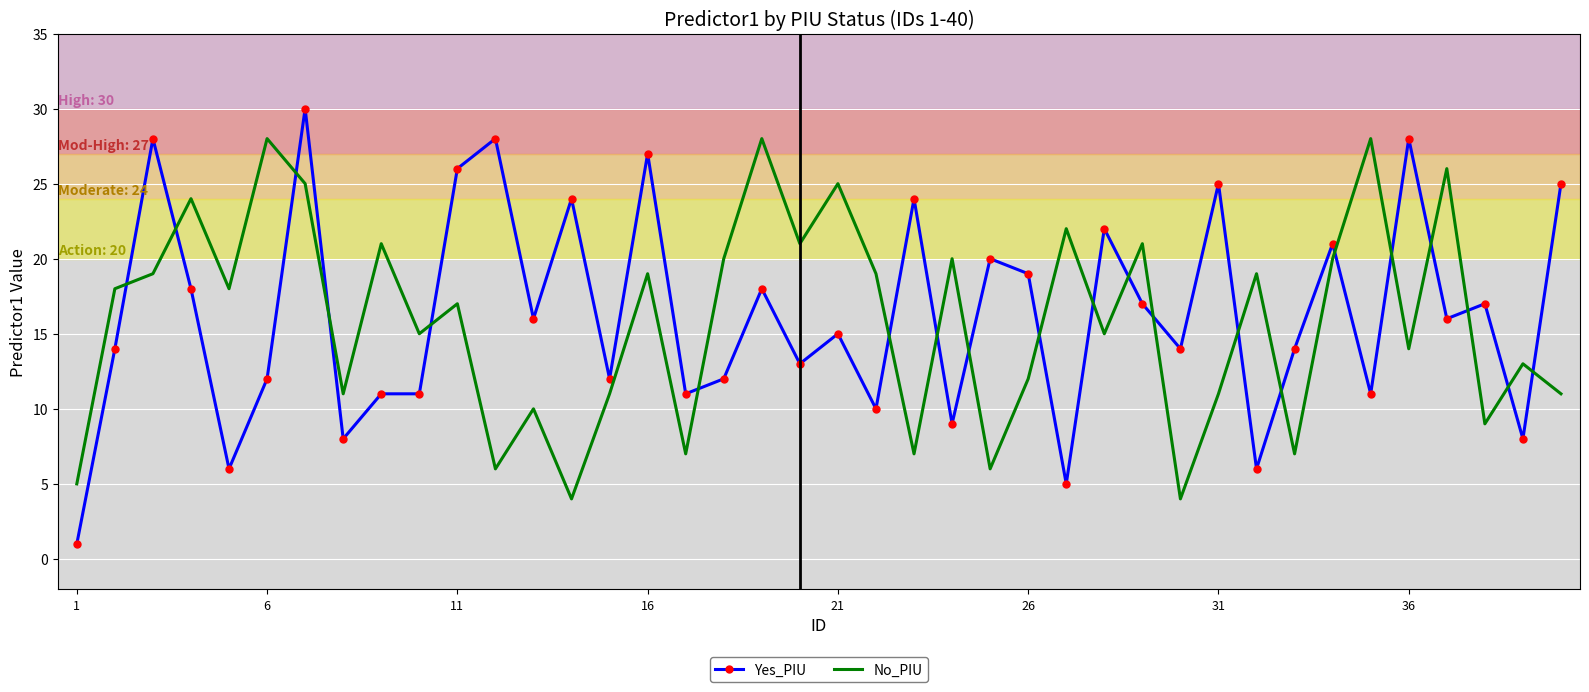

Which series has the largest range (max minus min)?

Yes_PIU